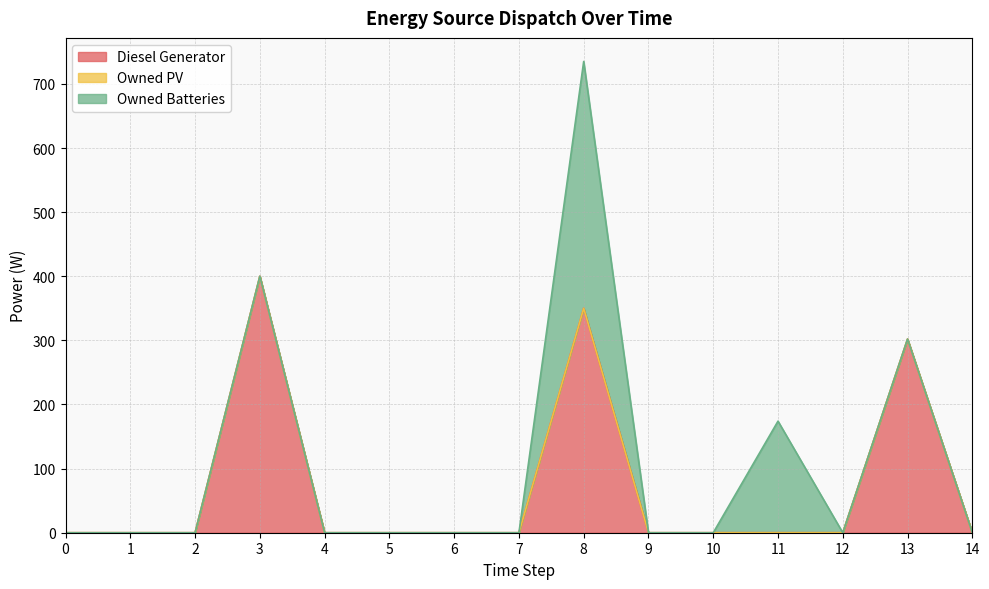

Reading left to right, what are all the values shown in this chart?

Diesel Generator: 0	0	0	400	0	0	0	0	350	0	0	0	0	302	0
Owned PV: 0	0	0	0	0	0	0	0	0	0	0	0	0	0	0
Owned Batteries: 0	0	0	0	0	0	0	0	385	0	0	174	0	0	0